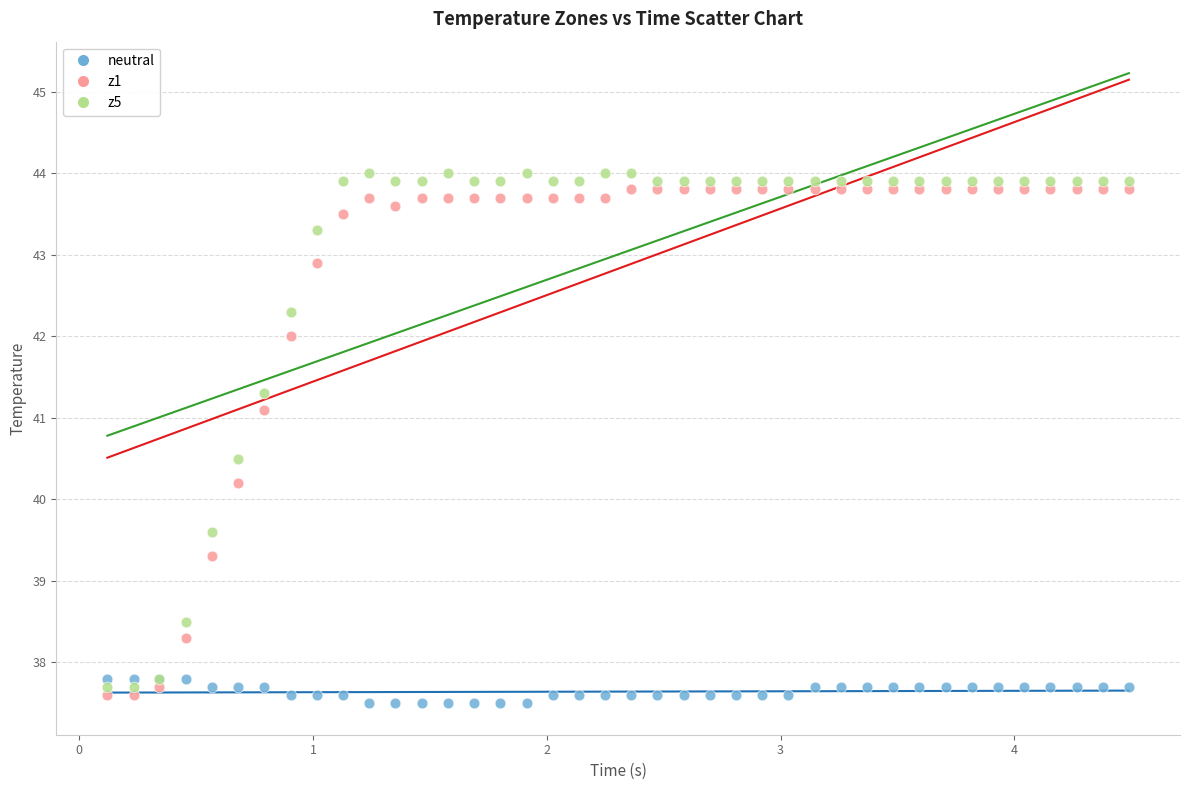

Which series has the widest spread of Y values?

z5